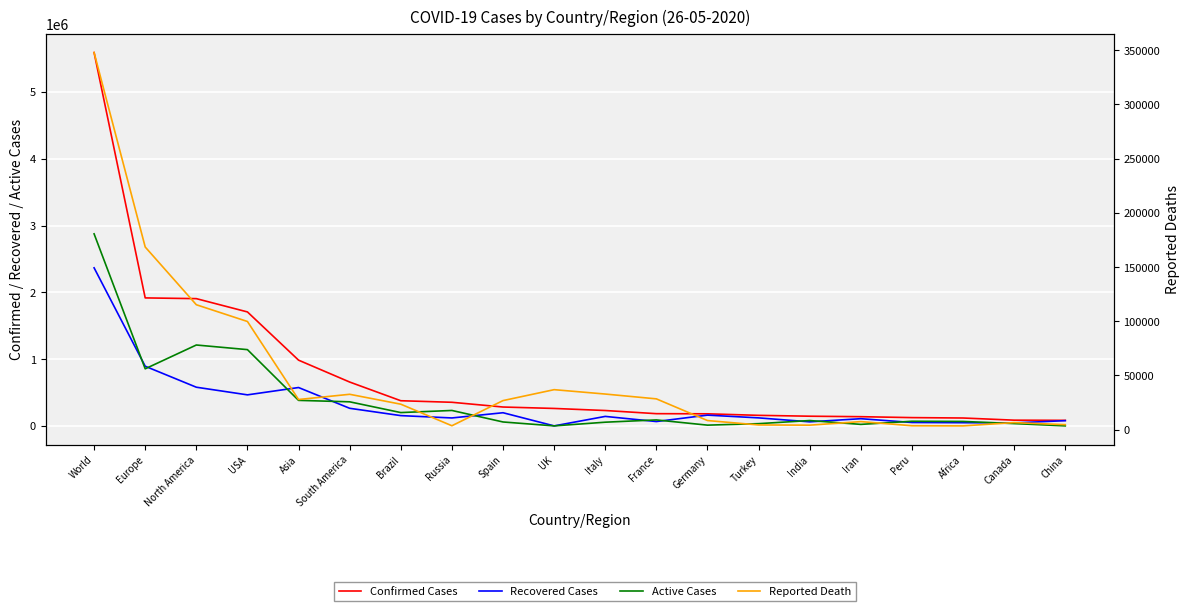

How many intersections are there between Recovered Cases and Reported Death?

2